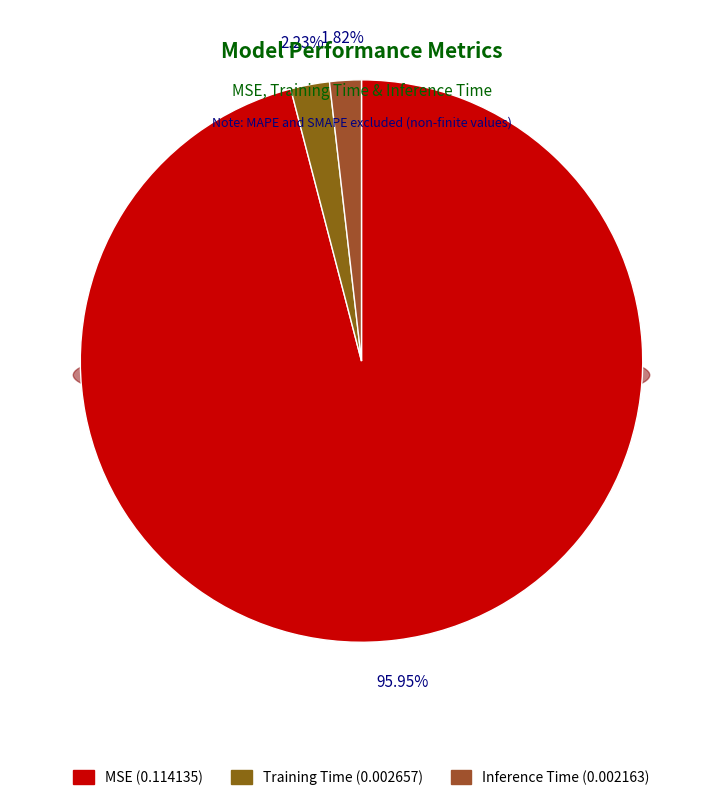

Count the number of slices in the pie.

3